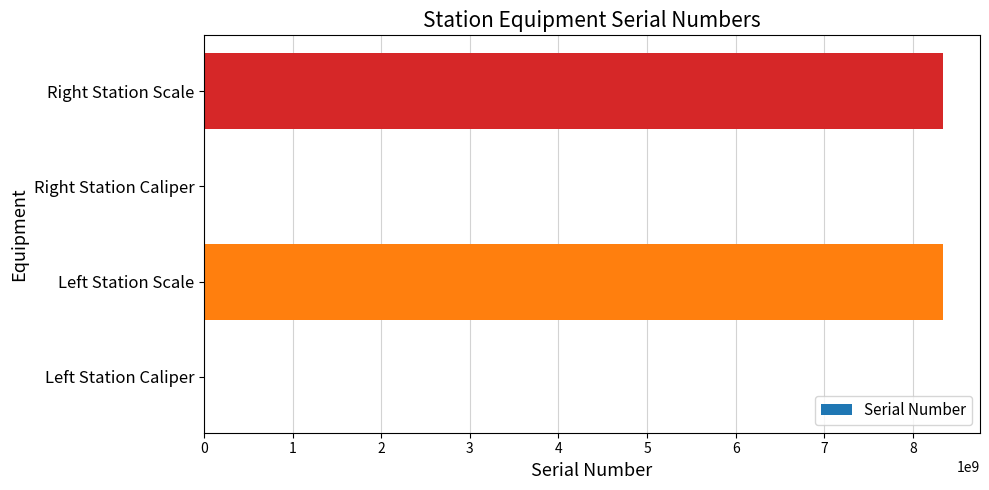

What is the greatest value displayed?

8340107097